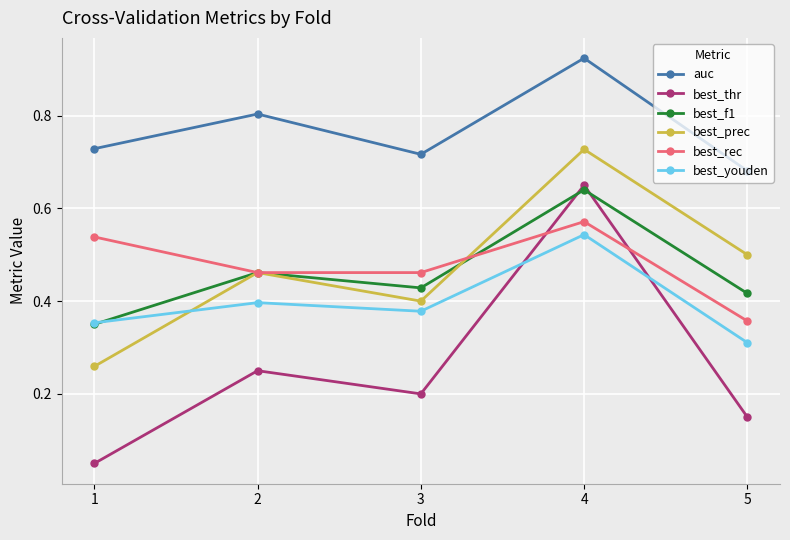

True or false: auc has a value of 1.0 at 3.

False